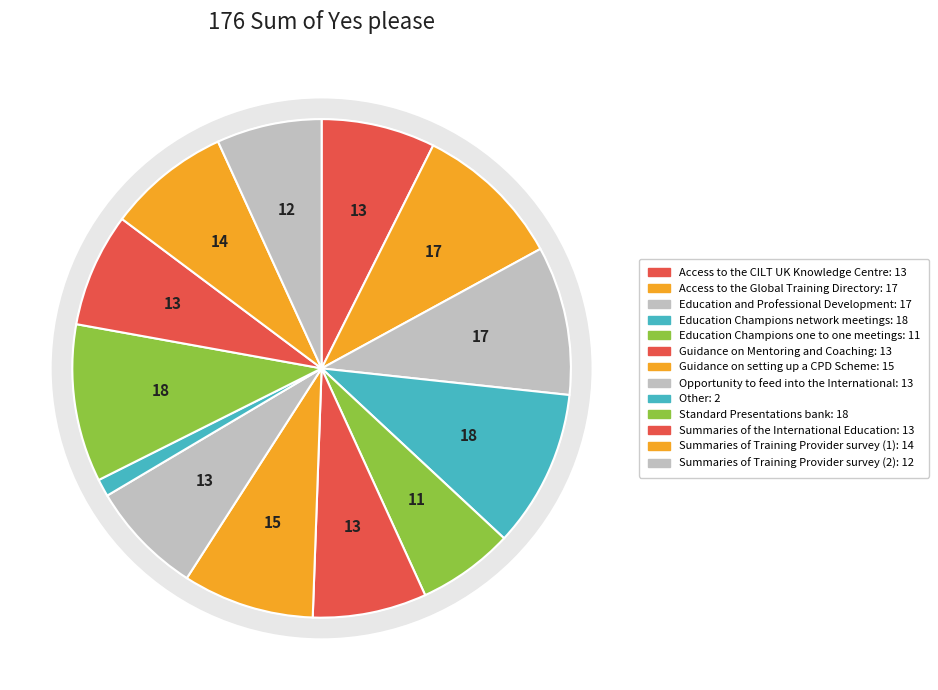

What is the largest slice in the pie chart?

Education Champions network meetings